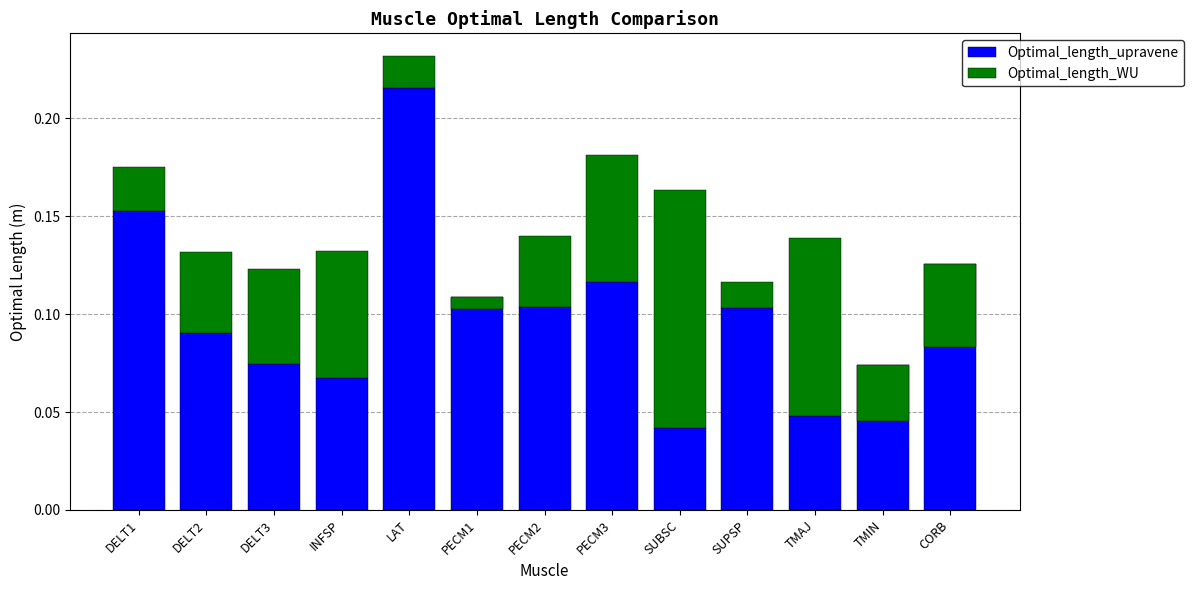

Between DELT1 and TMAJ, which is larger?

DELT1